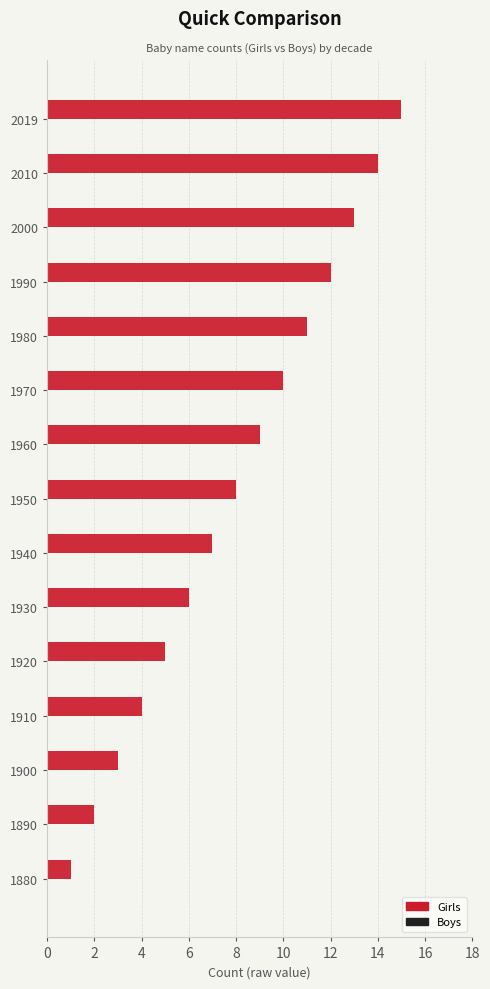

Approximately how many times larger is the value at 1910 compared to 1960?

0.4